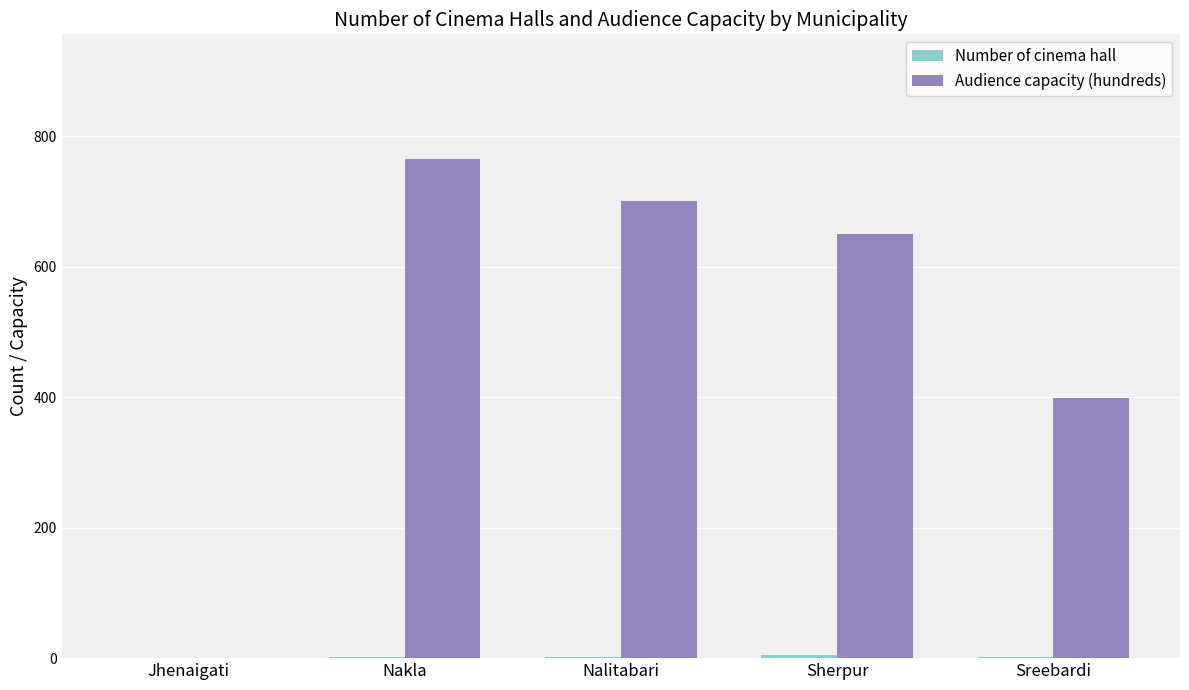

True or false: Audience capacity (hundreds) has a value of 650 at Sherpur.

True